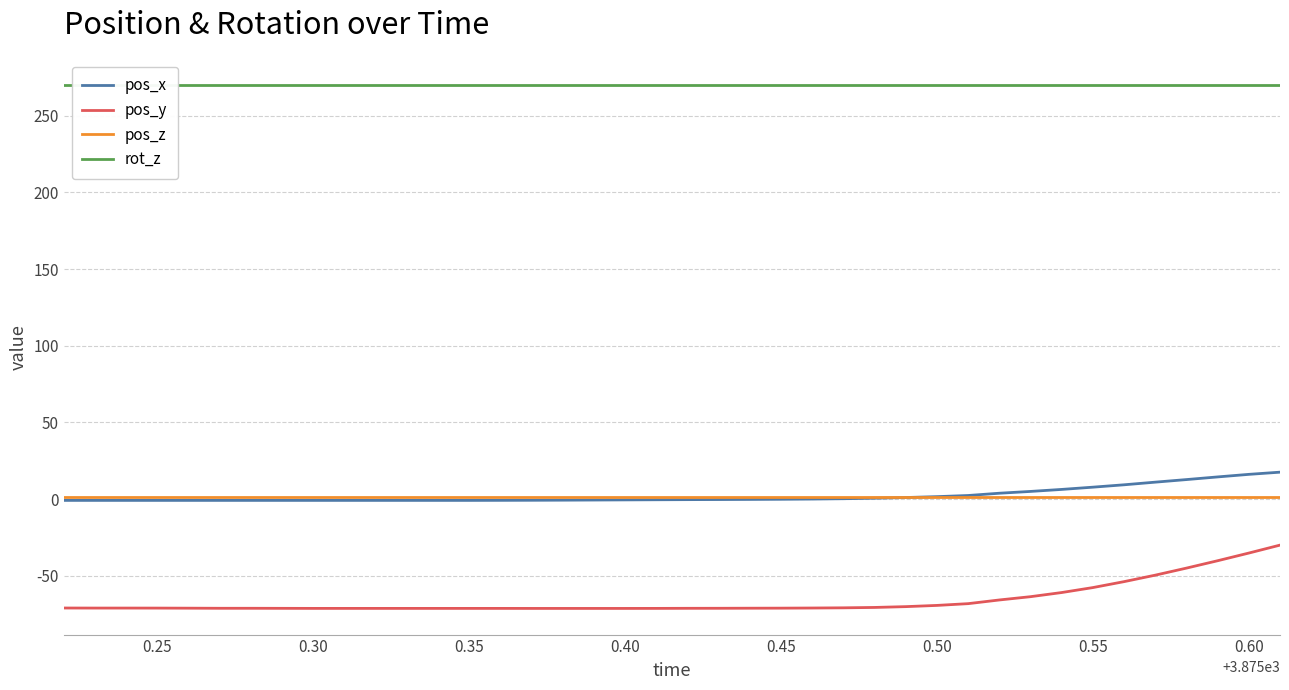

True or false: pos_x and pos_y intersect in this chart.

False